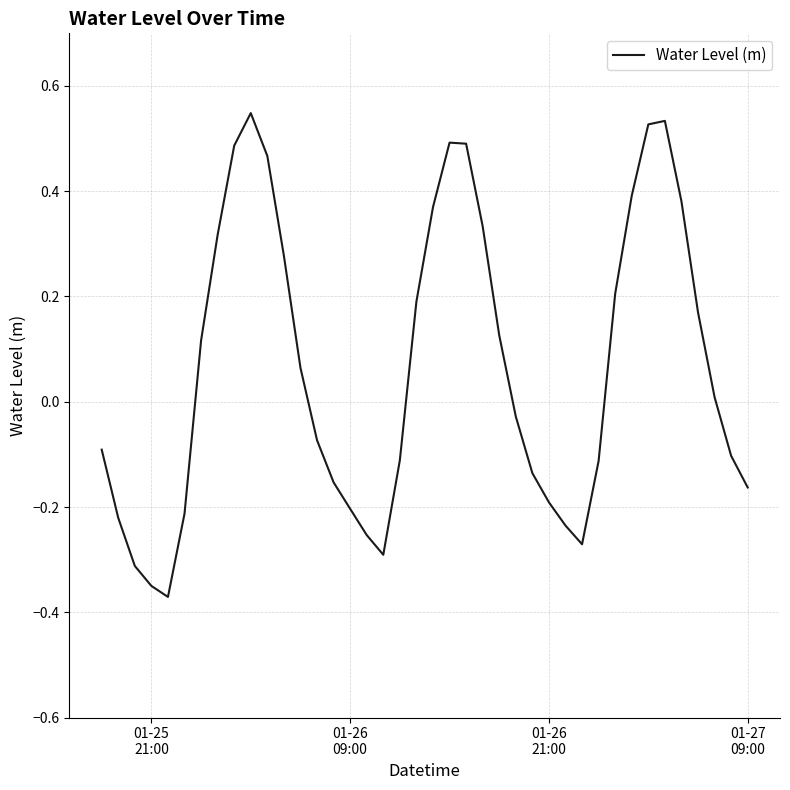

What is the difference between the maximum and minimum values?

0.9